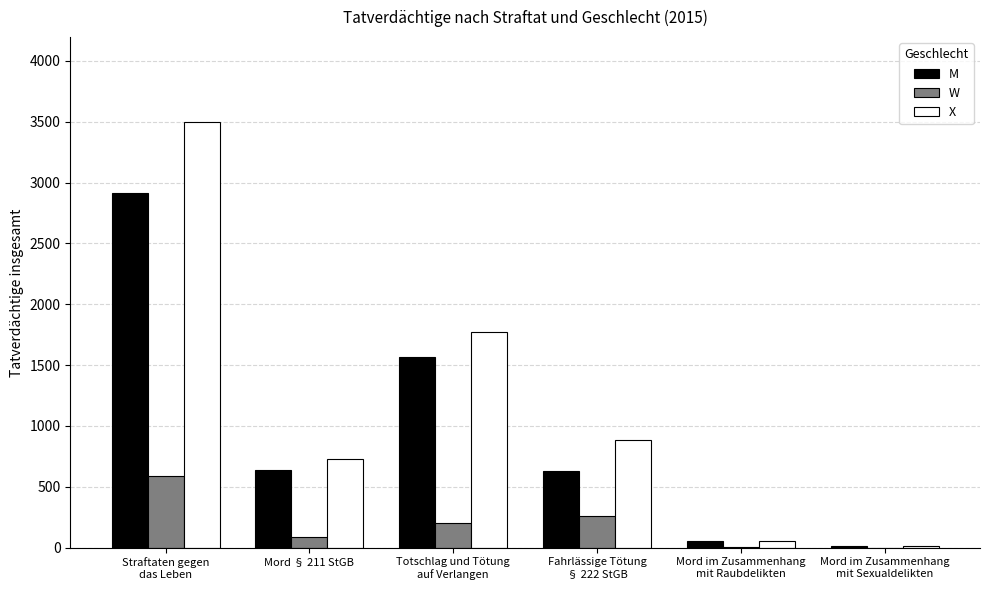

How many groups of bars are there?

6